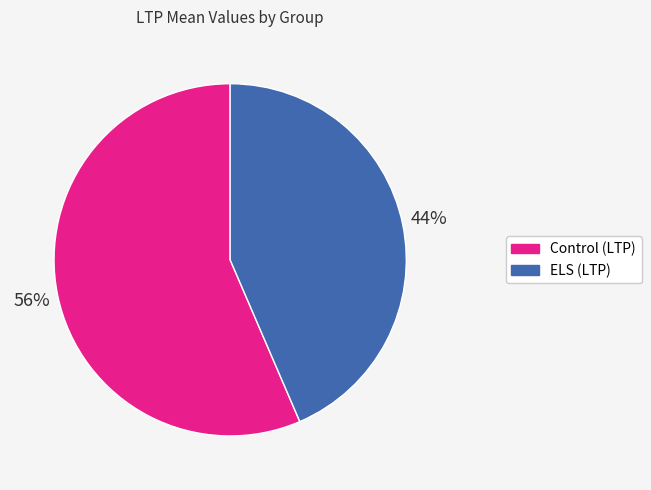

Which slice is the largest?

Control (LTP)